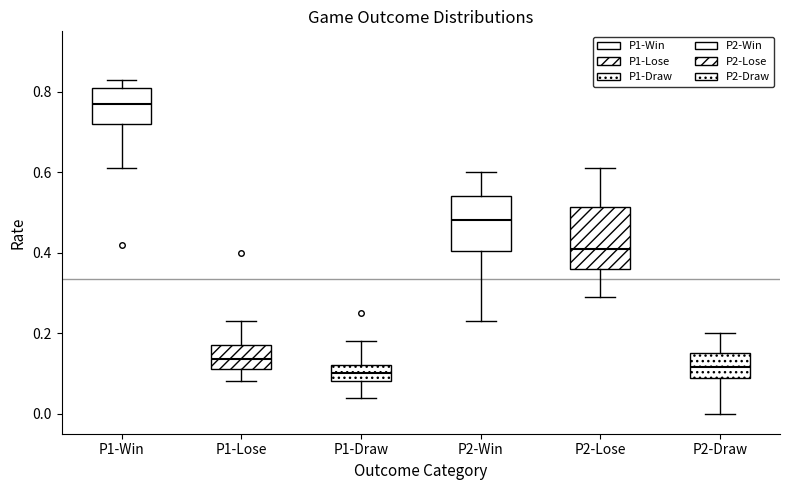

Where is the upper edge of the box for P1-Lose on the y-axis? The values are not printed on the chart, so give them approximately, as read against the axis.

0.18